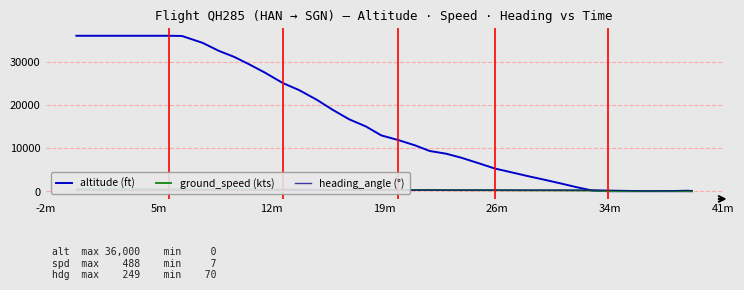

What are all the series names shown in the legend?

altitude (ft), ground_speed (kts), heading_angle (°)